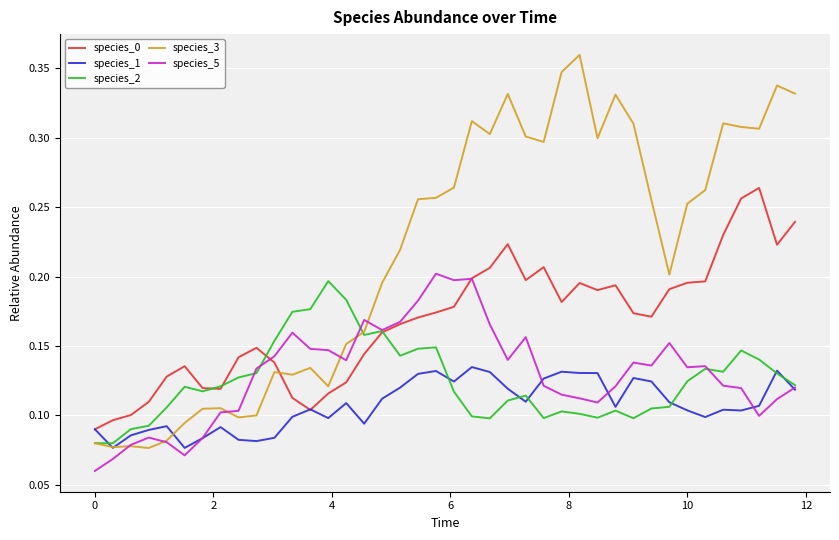

Which series has the widest spread of values?

species_3